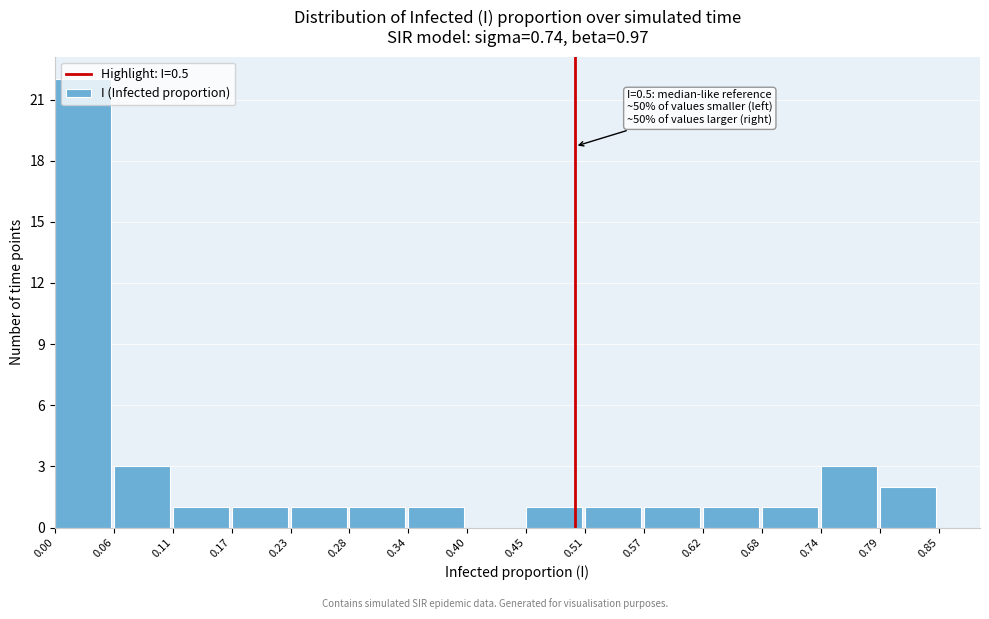

Over which range of the x-axis is the bar tallest?

0.00 to 0.06